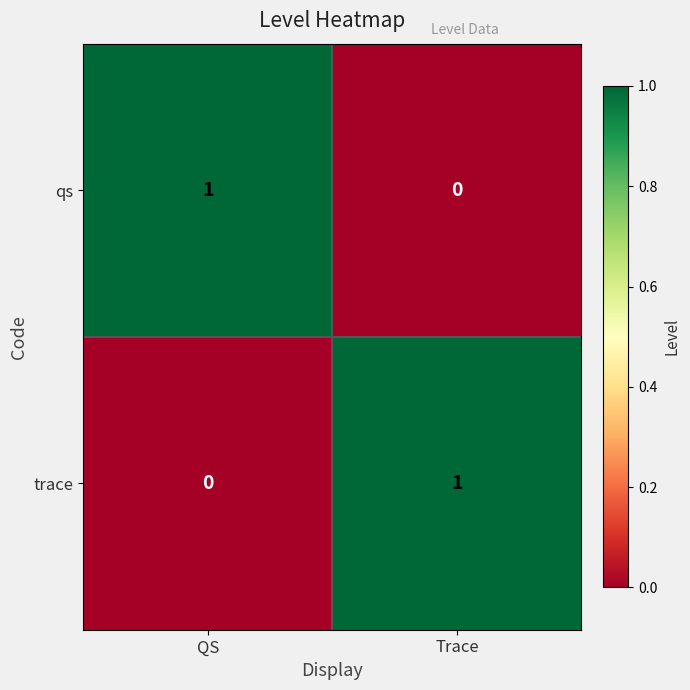

What is the greatest value displayed?

1